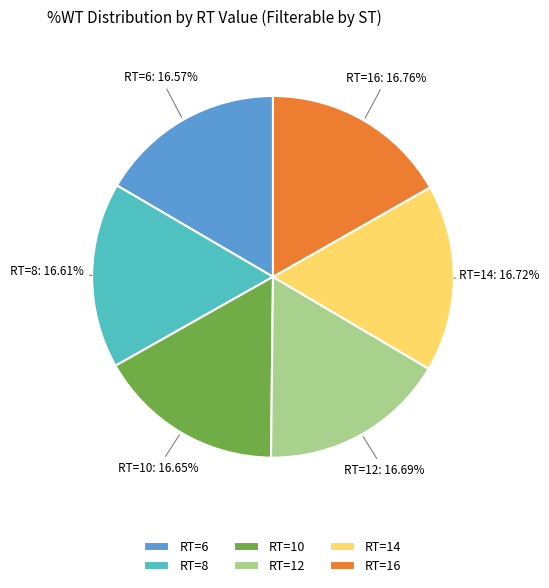

Is the sum of RT=14 and RT=8 greater than half?

No